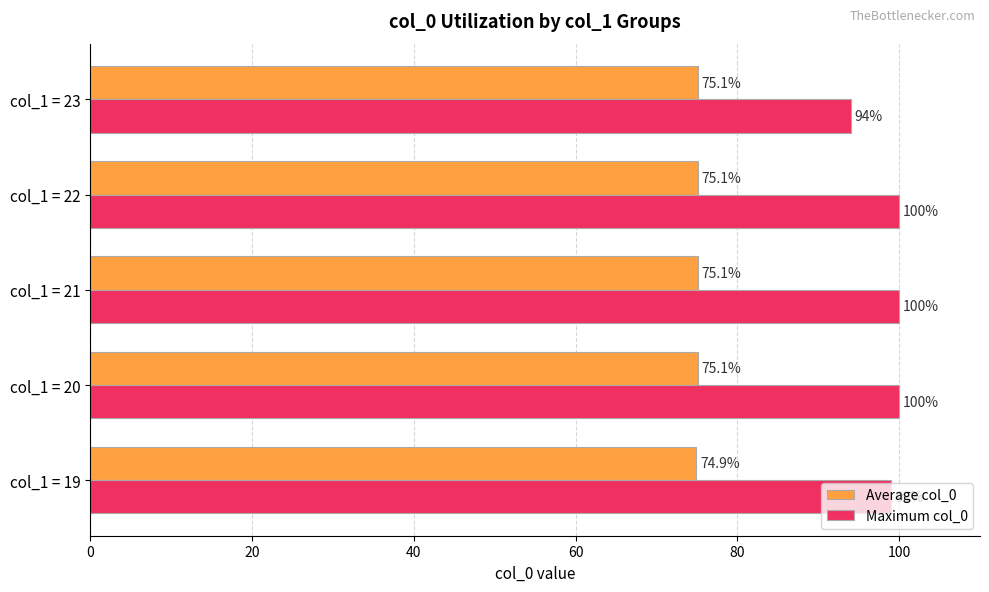

Rank the series at col_1 = 23 from highest to lowest value.

Maximum col_0, Average col_0